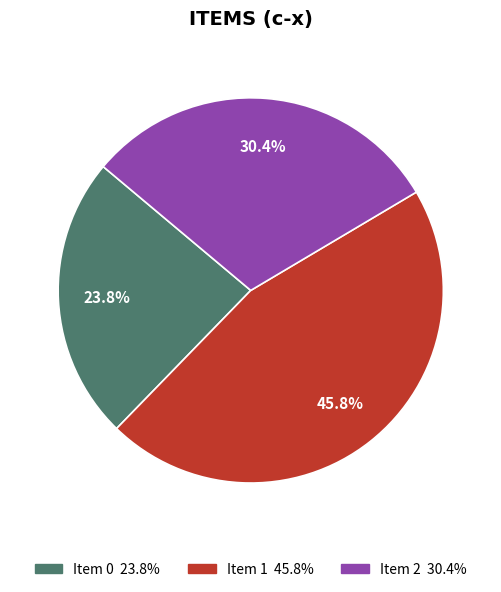

Count the number of slices in the pie.

3